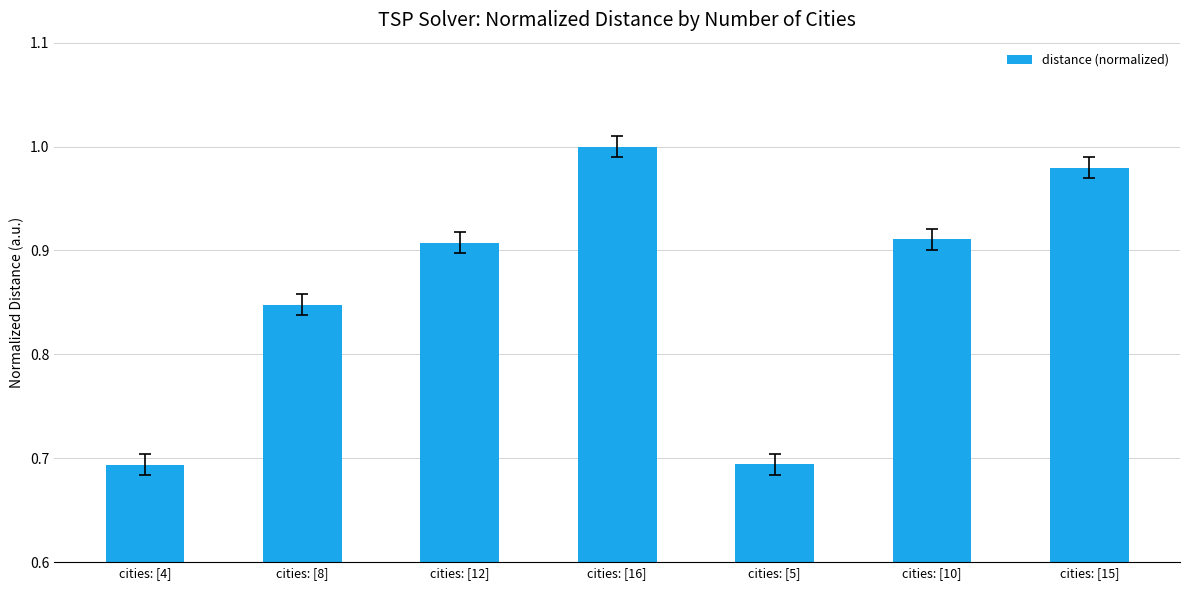

What is the sum of the values at cities: [16] and cities: [5]?

1.7